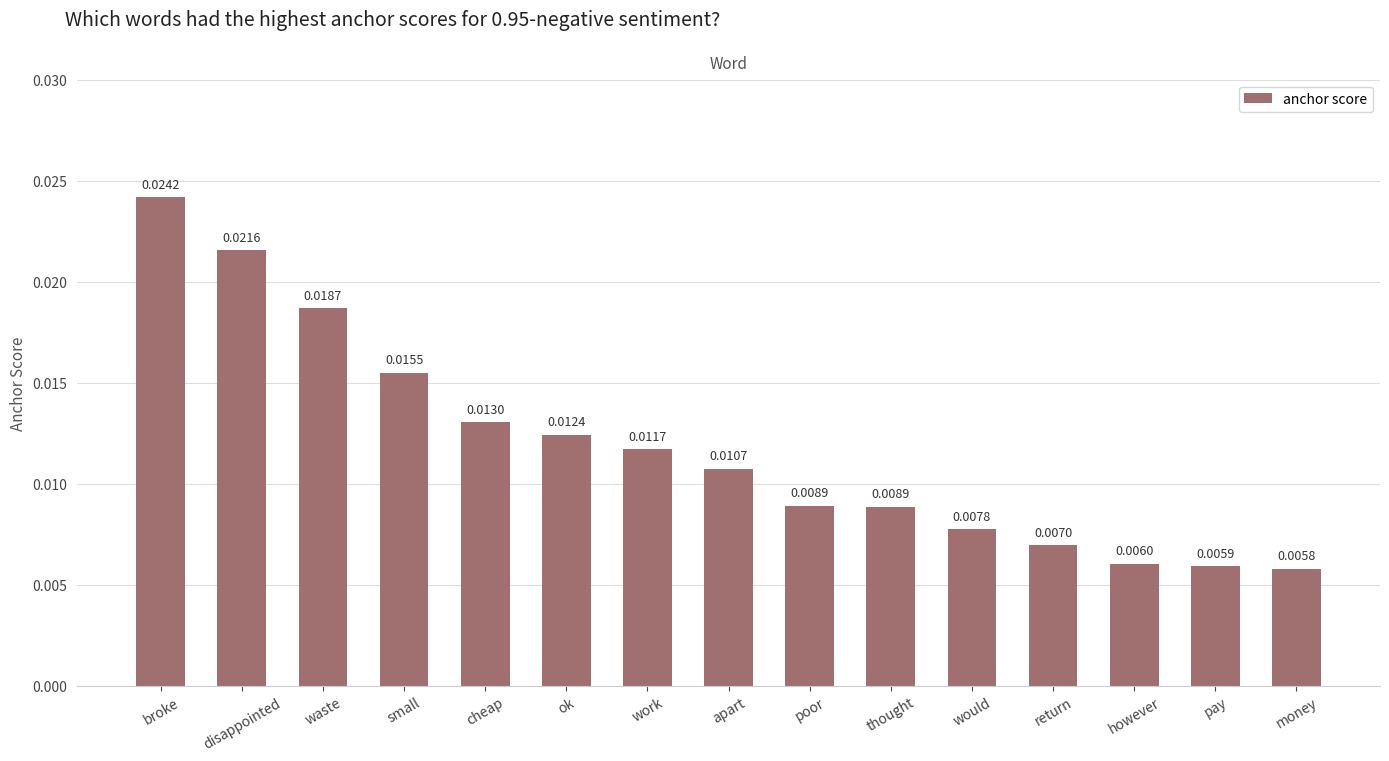

Between however and ok, which is larger?

ok